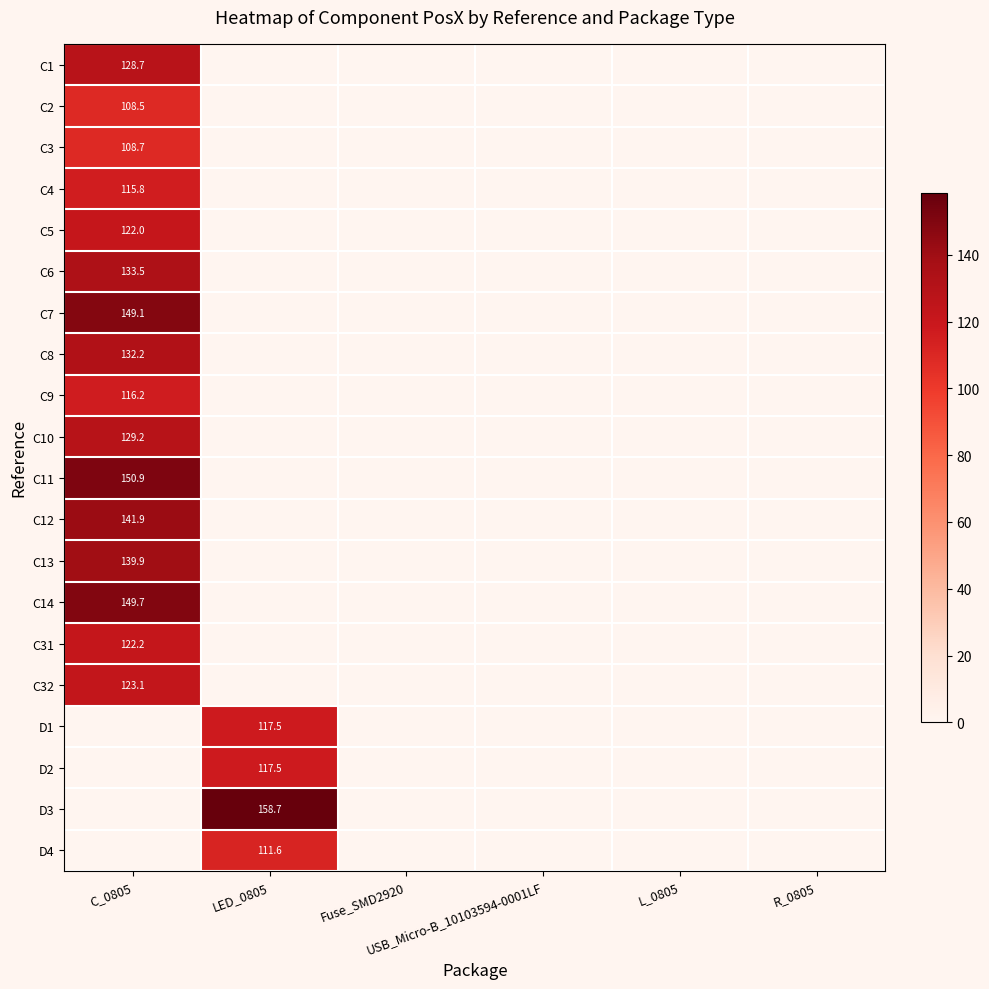

At which label is C9 closest to 58?

LED_0805